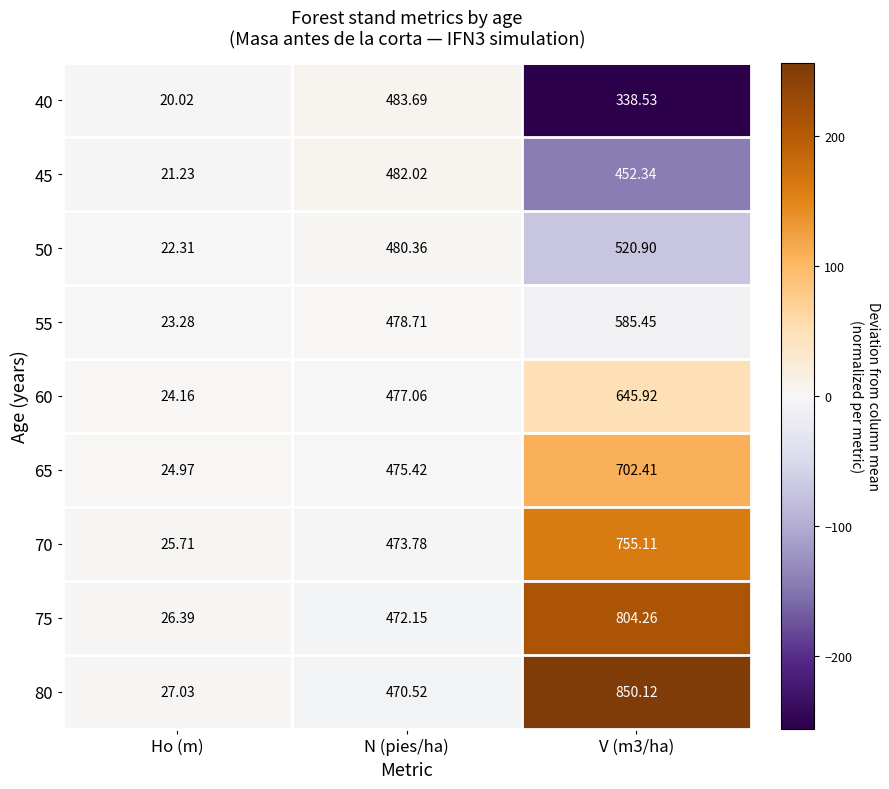

Rank the series by their maximum value, from lowest to highest.

45, 40, 50, 55, 60, 65, 70, 75, 80